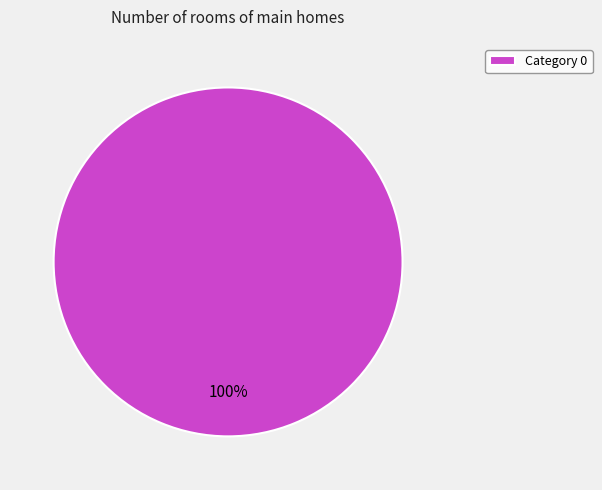

Is it true that Category 0 is 86% of the pie?

False